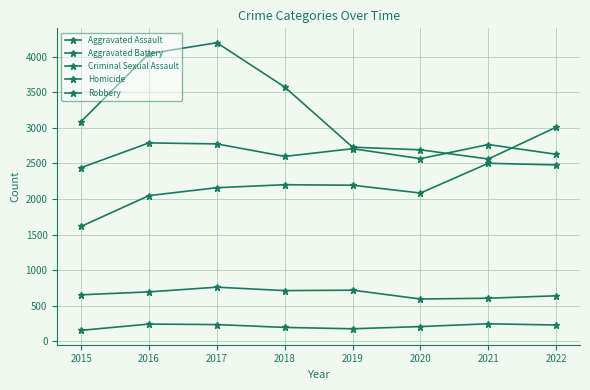

At which category does Robbery reach its first local valley?

2021